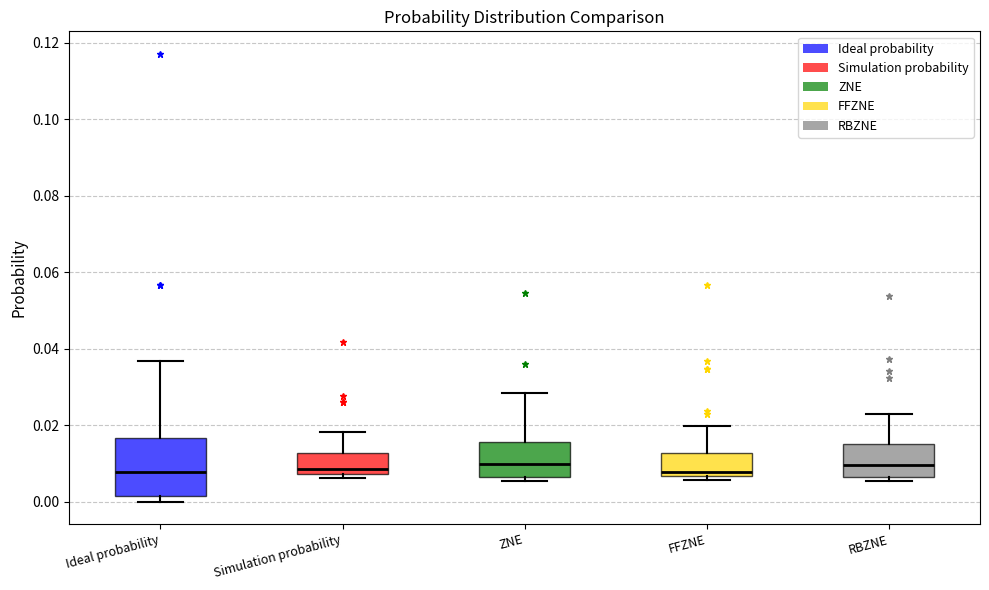

Reading left to right, transcribe this box plot: for each box, give where its median line is, the range the box spans, and where its two whiskers end, as read against the y-axis. The values are not printed on the chart, so give them approximately, as read against the axis.

Ideal probability: median 0.008, box 0.002 to 0.016, whiskers 0.000 to 0.036
Simulation probability: median 0.008 (just above the box's lower edge), box 0.008 to 0.012, whiskers 0.006 to 0.018
ZNE: median 0.010, box 0.006 to 0.016, whiskers 0.006 (just below the box's lower edge) to 0.028
FFZNE: median 0.008, box 0.006 to 0.012, whiskers 0.006 (just below the box's lower edge) to 0.020
RBZNE: median 0.010, box 0.006 to 0.016, whiskers 0.006 (just below the box's lower edge) to 0.022